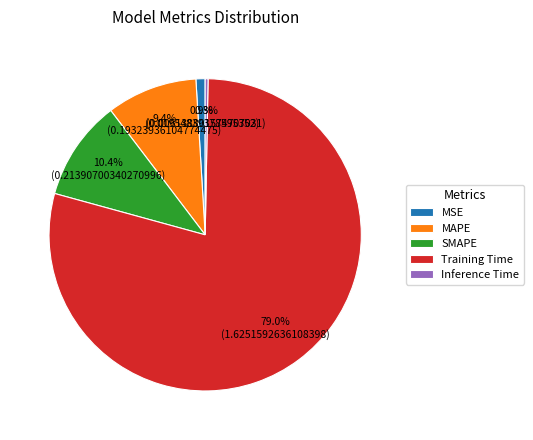

What portion of the pie excludes Inference Time?

99.7%